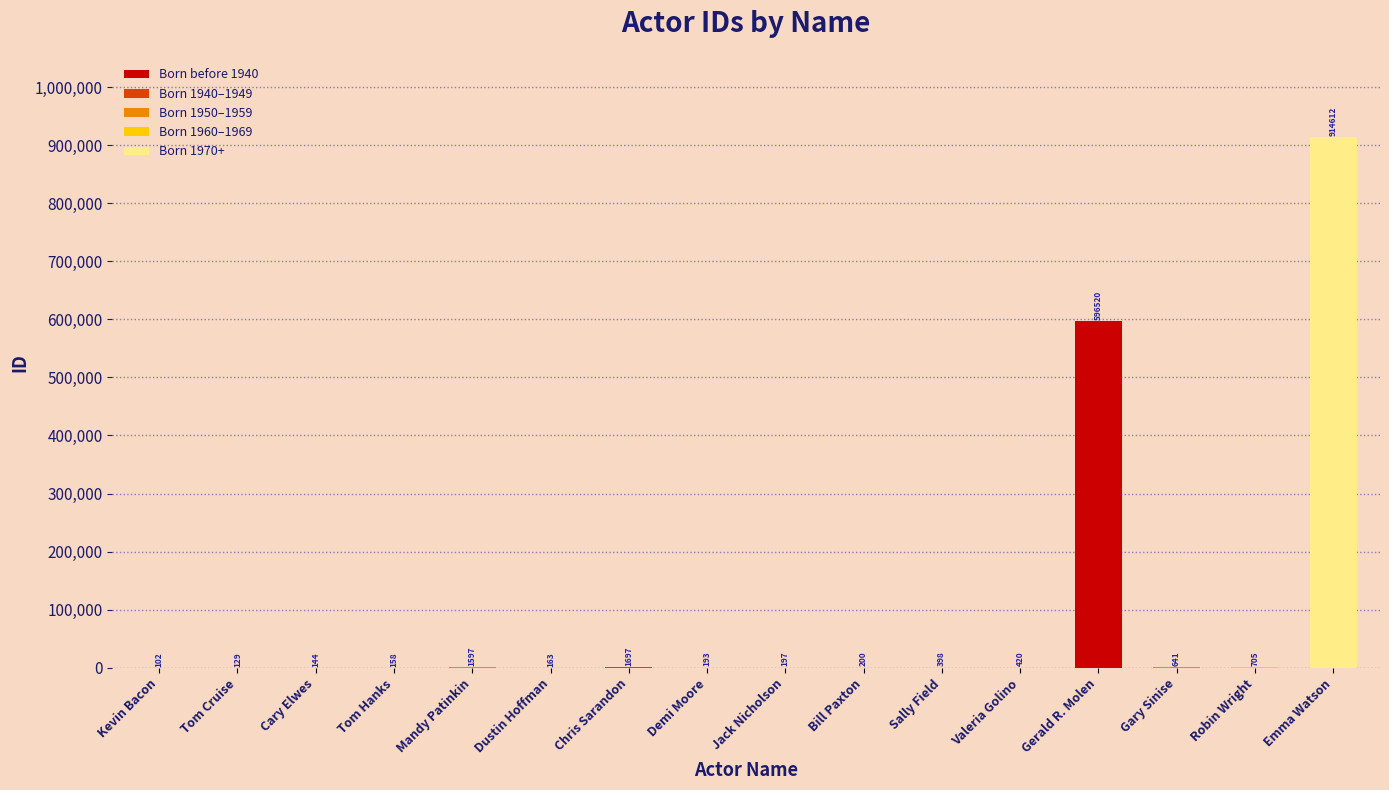

Which has a higher value, Gerald R. Molen or Jack Nicholson?

Gerald R. Molen